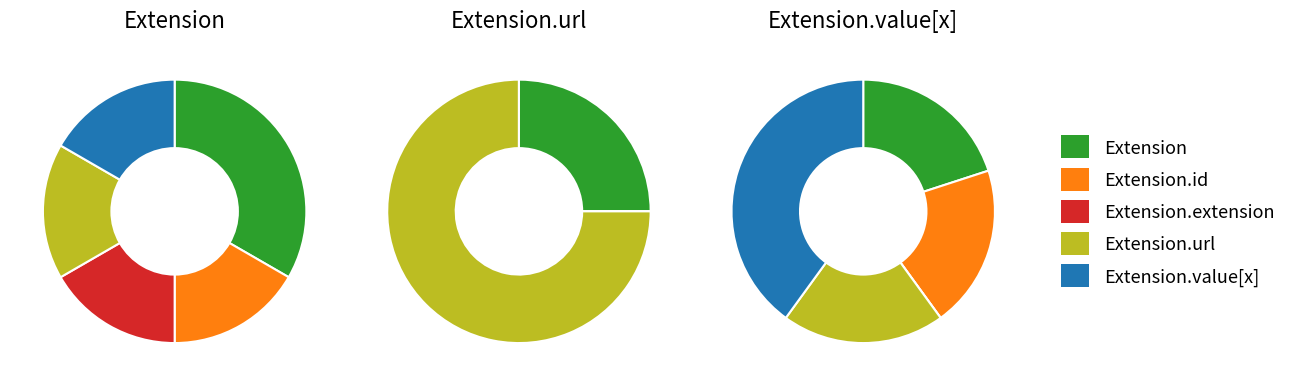

Which has a higher value, Extension.extension or Extension.id?

Extension.extension